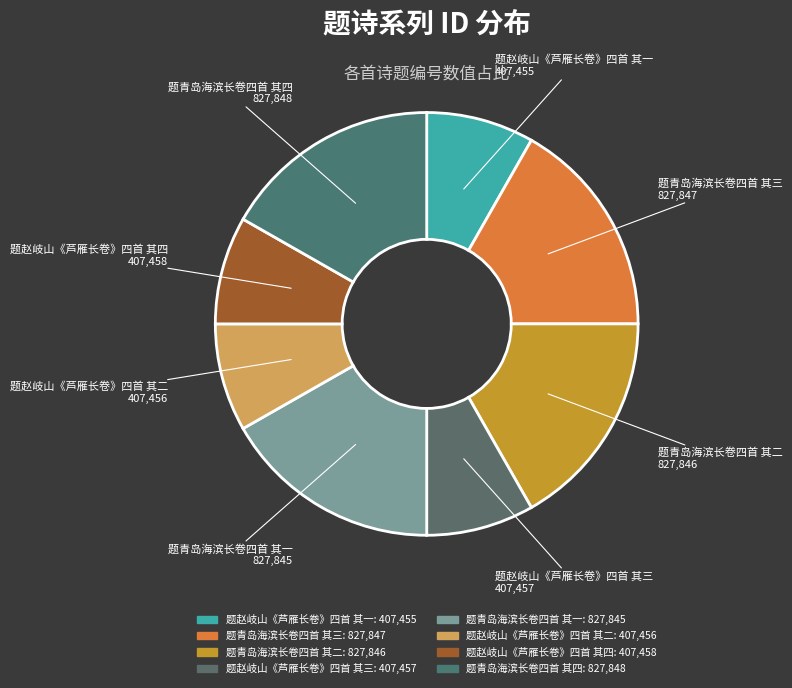

Do 题青岛海滨长卷四首 其四 and 题赵岐山《芦雁长卷》四首 其三 together represent more than half of the pie?

No